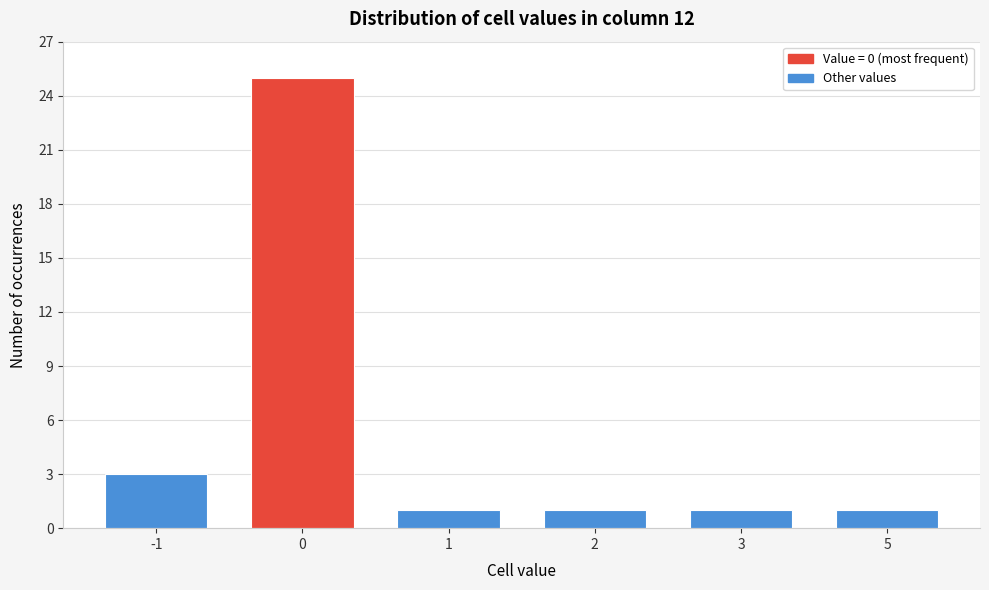

Reading left to right, list all the values displayed in this chart.

-1=3	0=25	1=1	2=1	3=1	5=1